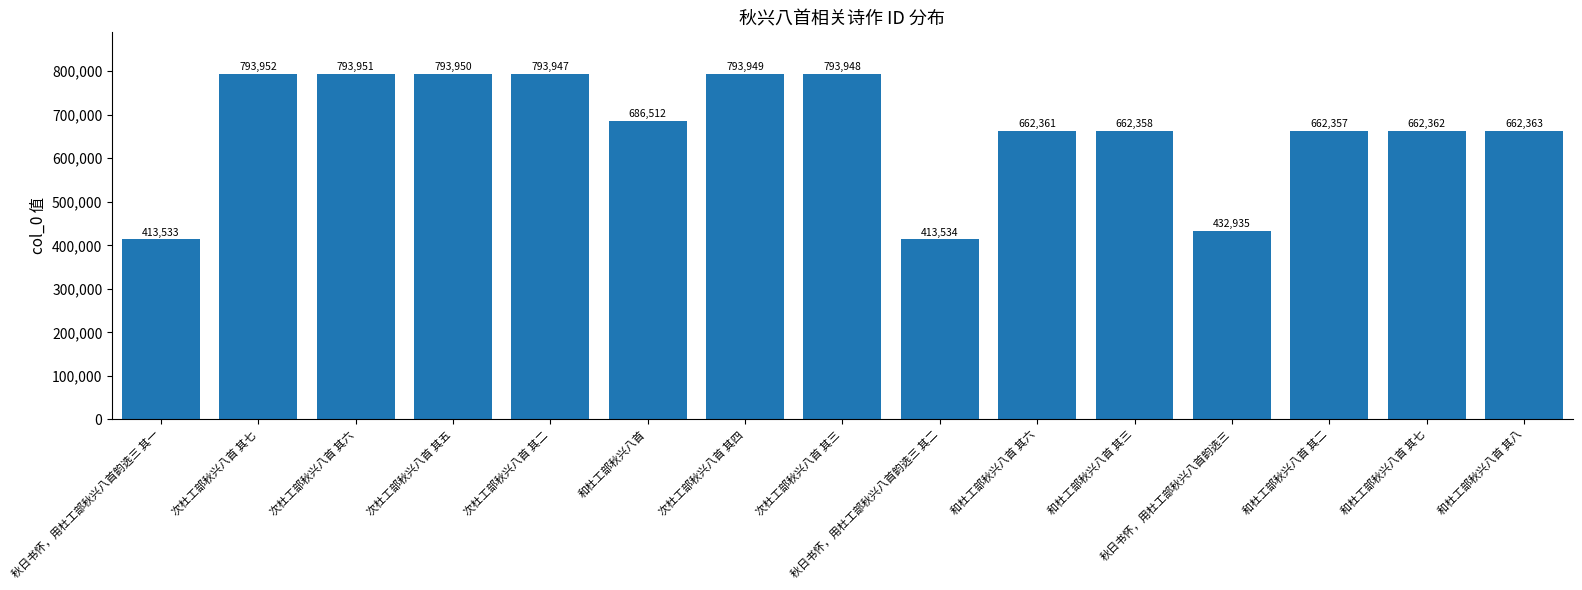

Are the bars grouped side by side (vs. stacked)?

No